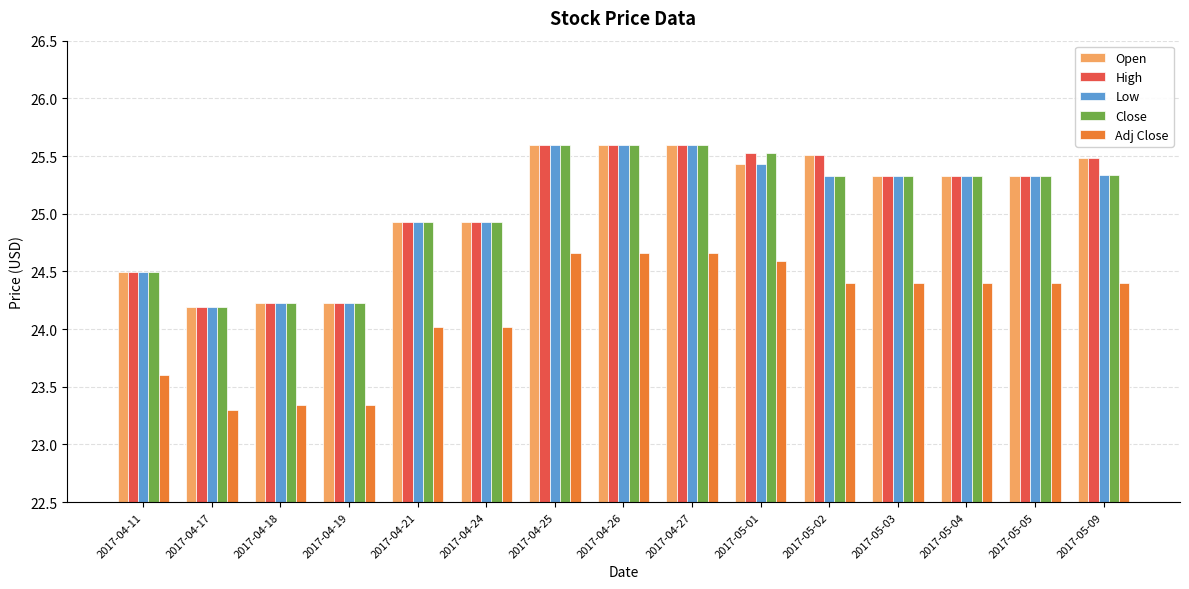

What is the sum of all Adj Close values?

362.2